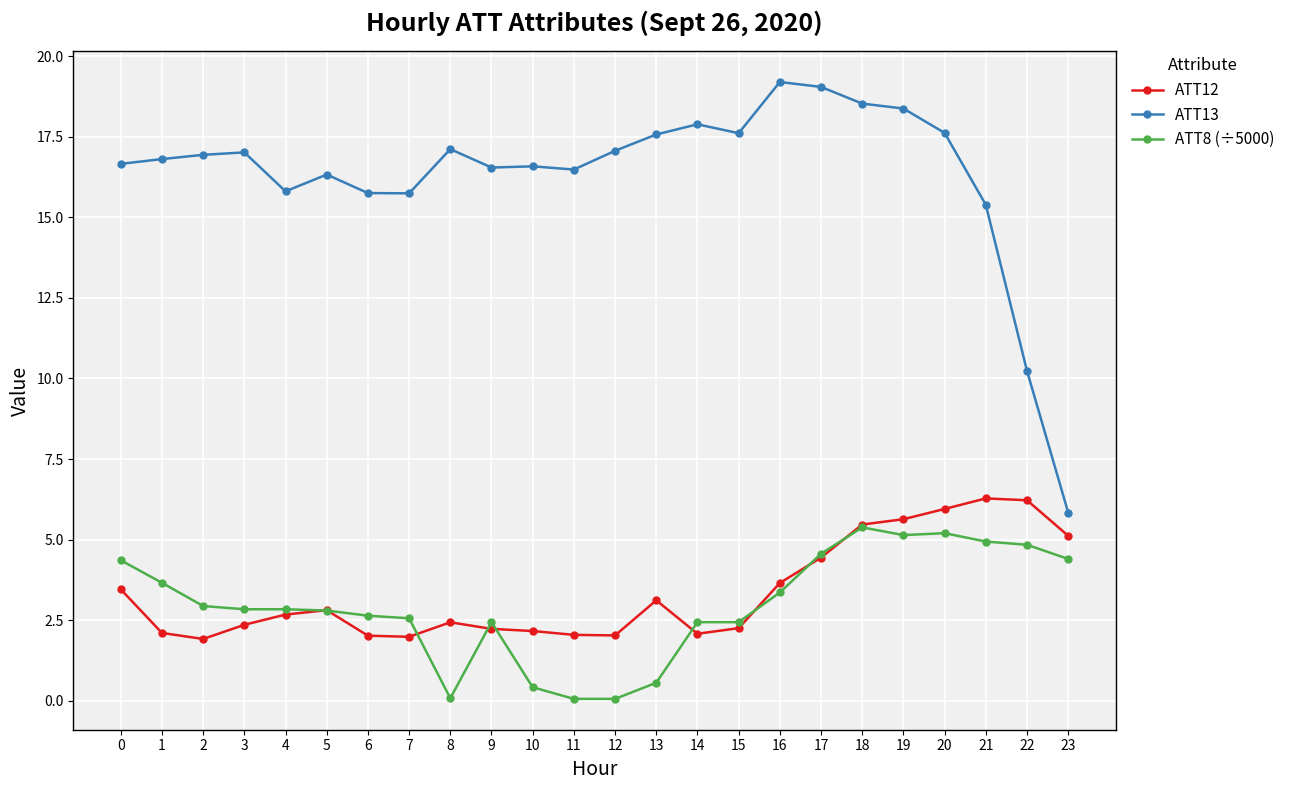

True or false: ATT13 has a value of 17.6 at 15.

True